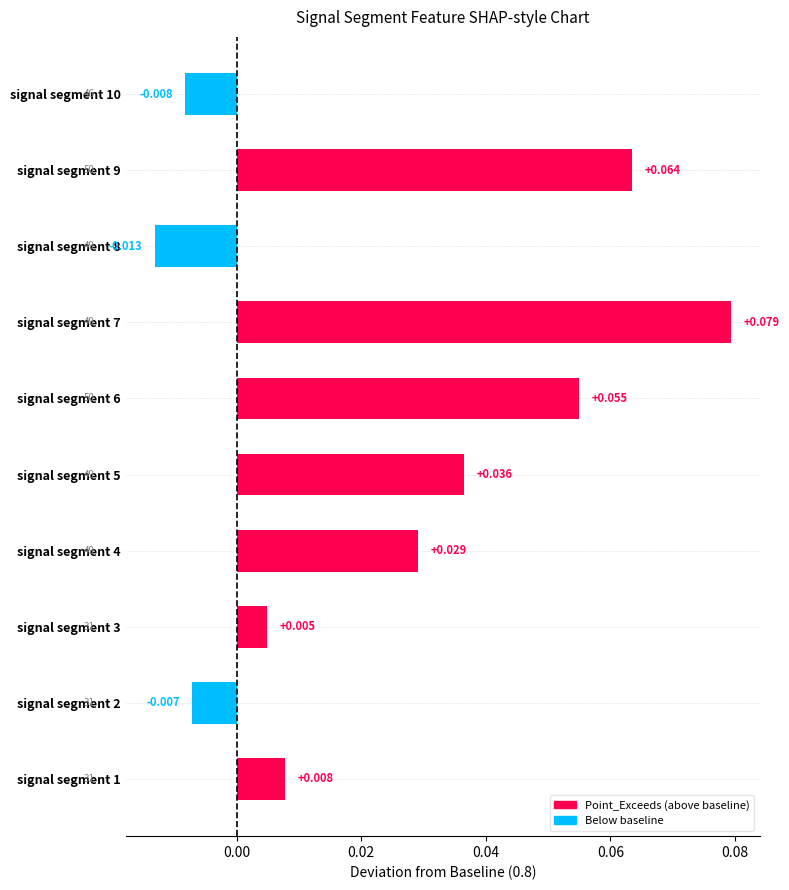

What is the maximum value shown in the chart?

0.1